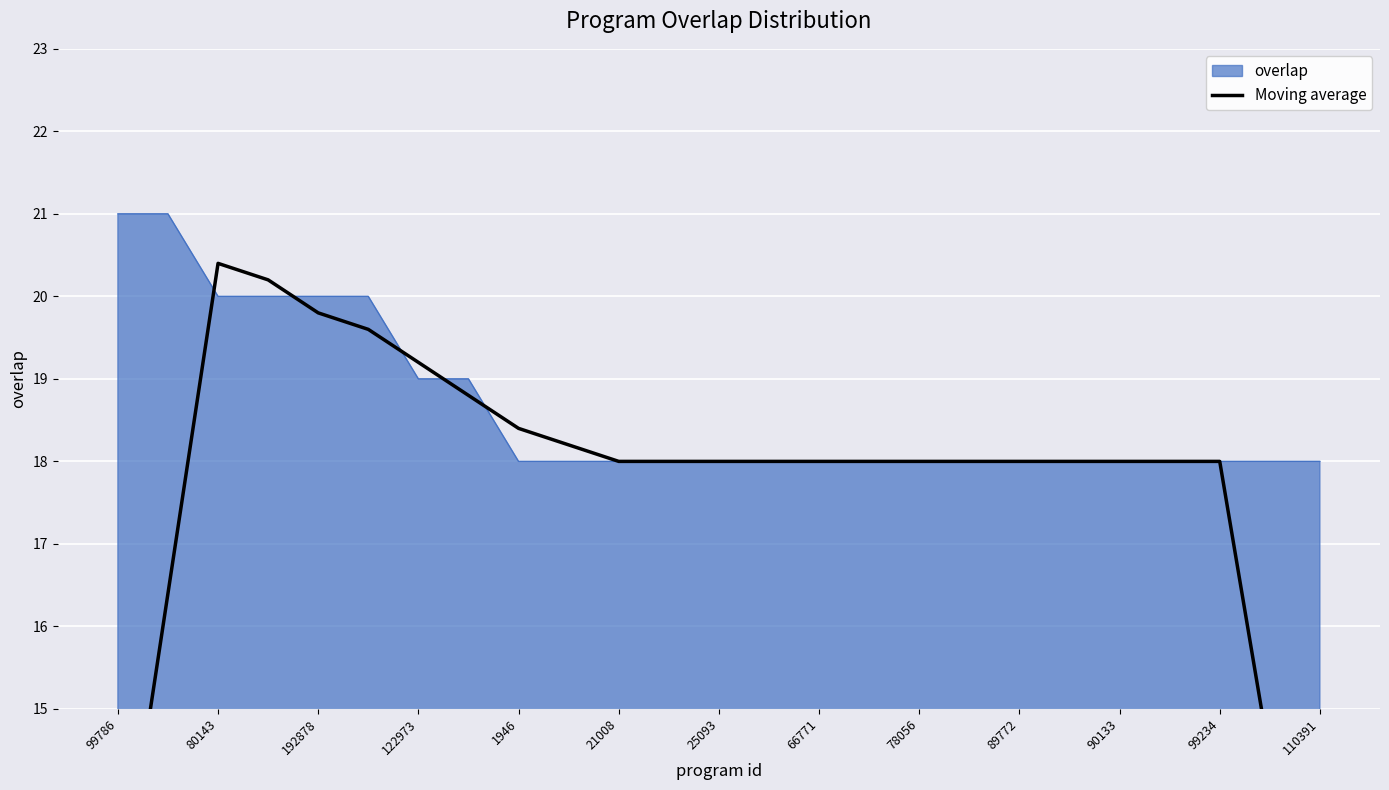

Count the number of values greater than 18.

8